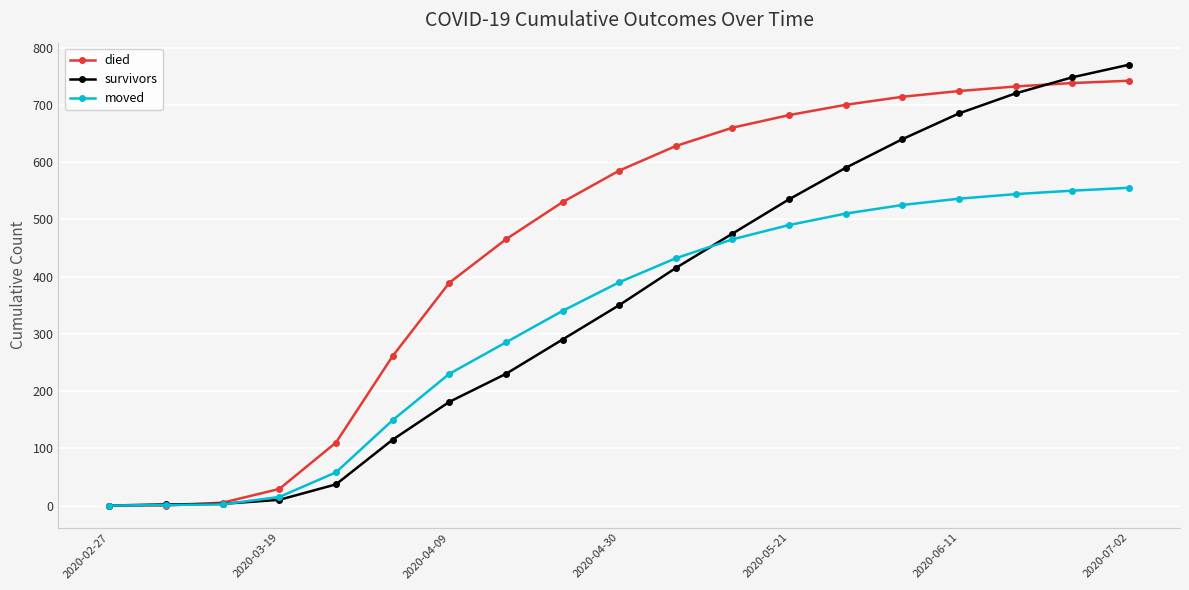

Which series has the widest spread of values?

survivors